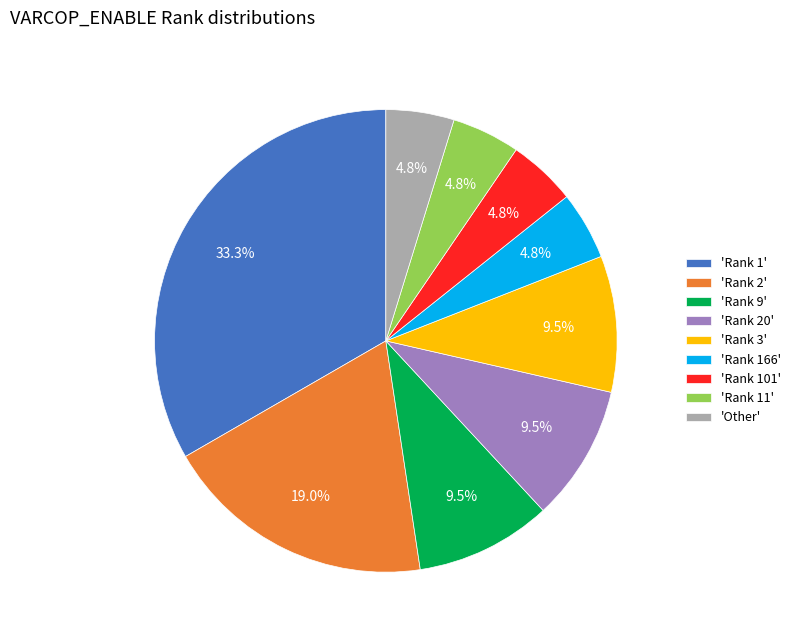

Count the number of slices in the pie.

9